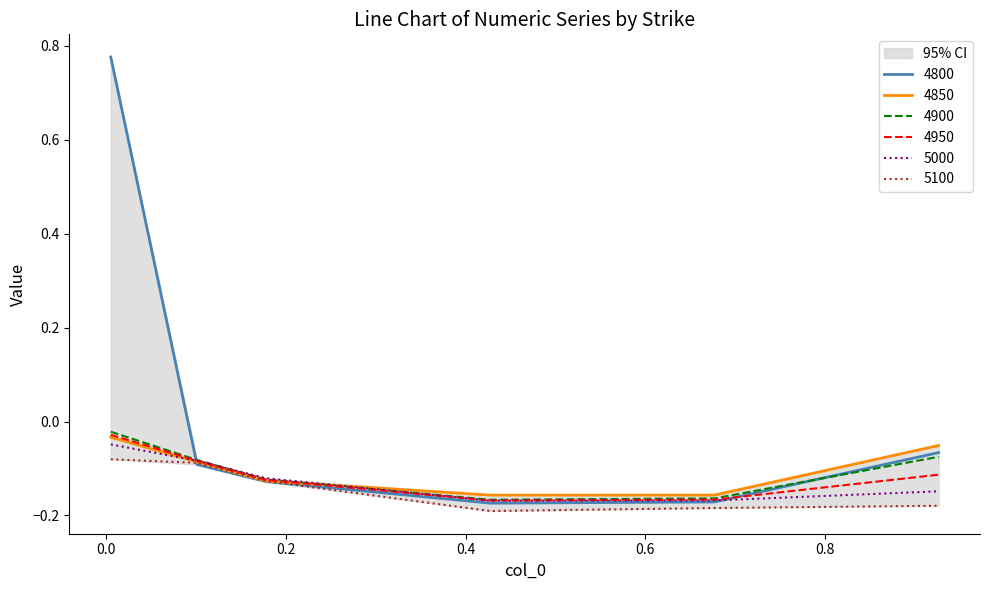

Which series has the largest total across all categories?

4800